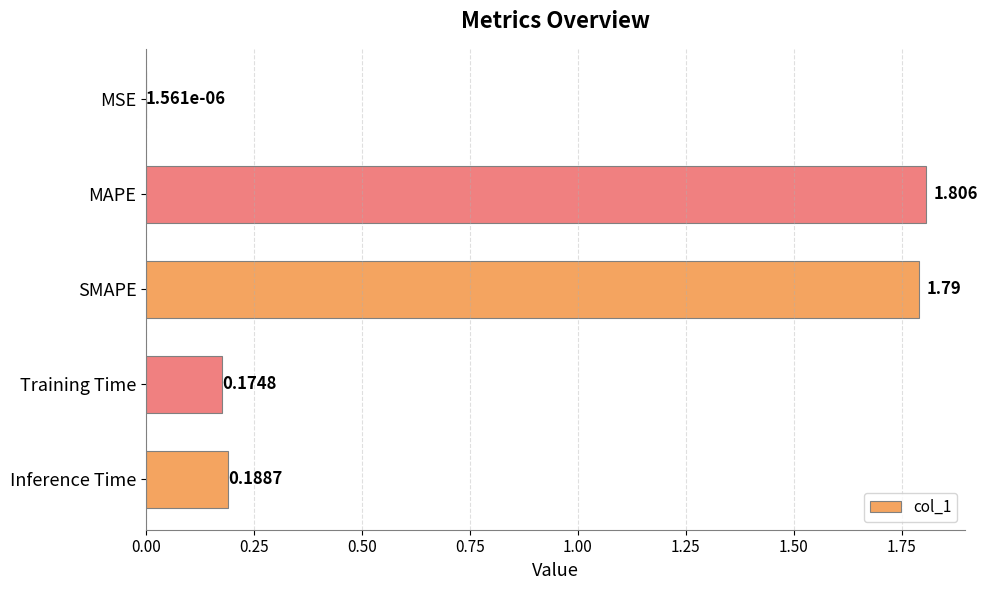

How many distinct data groups are displayed?

1